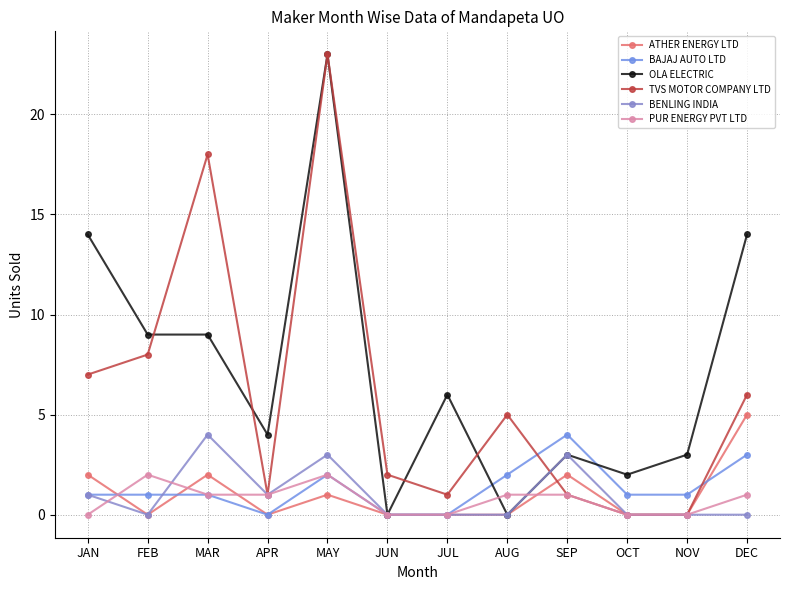

At which category does the chart reach its minimum across all series?

FEB